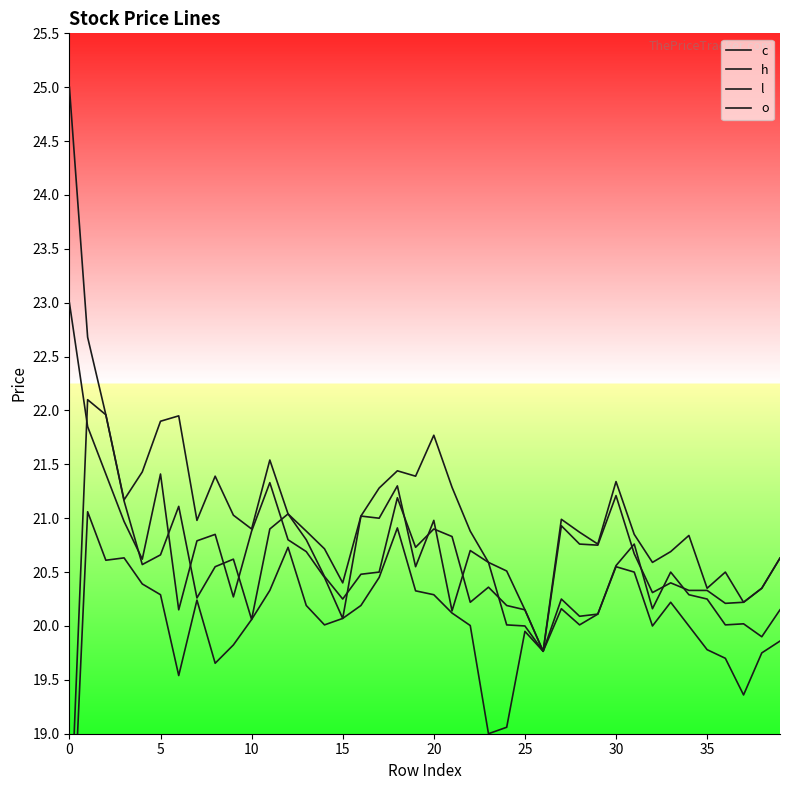

List the series in order of their overall mean, highest first.

h, c, o, l